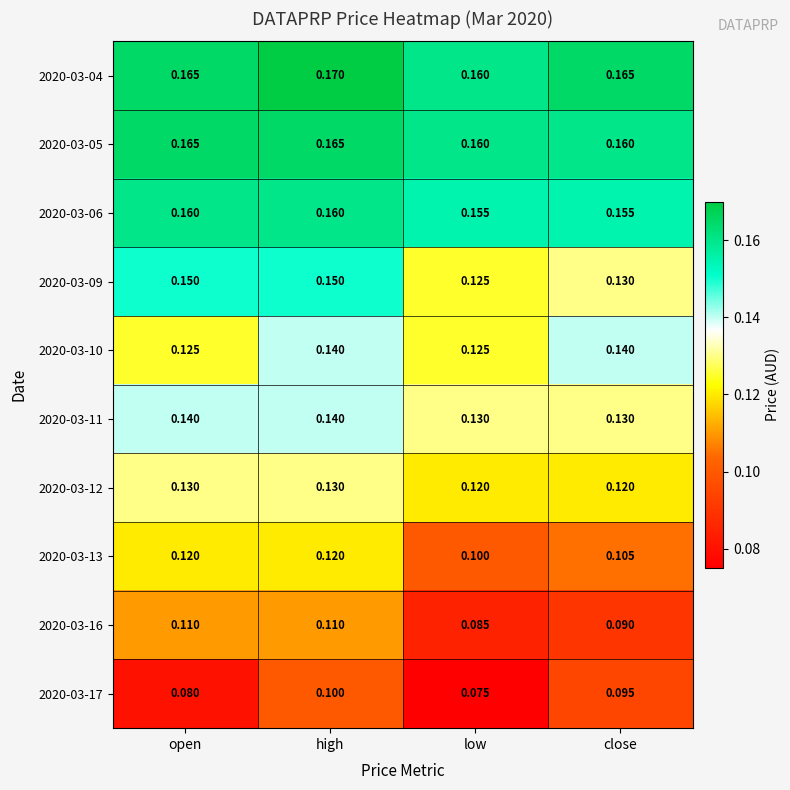

What is the difference between the highest and lowest values at low?

0.1